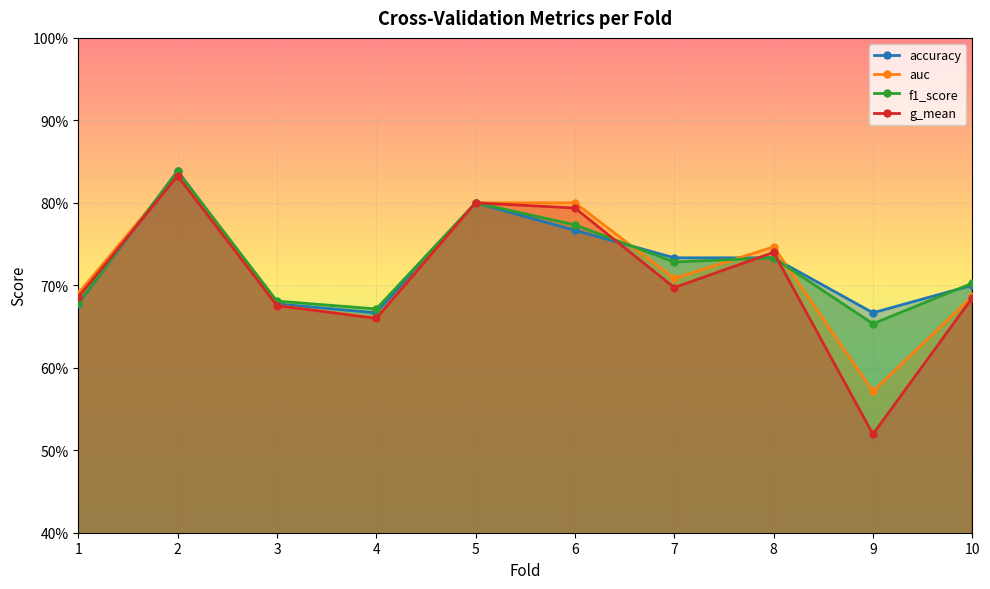

Reading right to left, list all the values displayed in this chart.

accuracy: 0.7	0.7	0.7	0.7	0.8	0.8	0.7	0.7	0.8	0.7
auc: 0.7	0.6	0.7	0.7	0.8	0.8	0.7	0.7	0.8	0.7
f1_score: 0.7	0.7	0.7	0.7	0.8	0.8	0.7	0.7	0.8	0.7
g_mean: 0.7	0.5	0.7	0.7	0.8	0.8	0.7	0.7	0.8	0.7